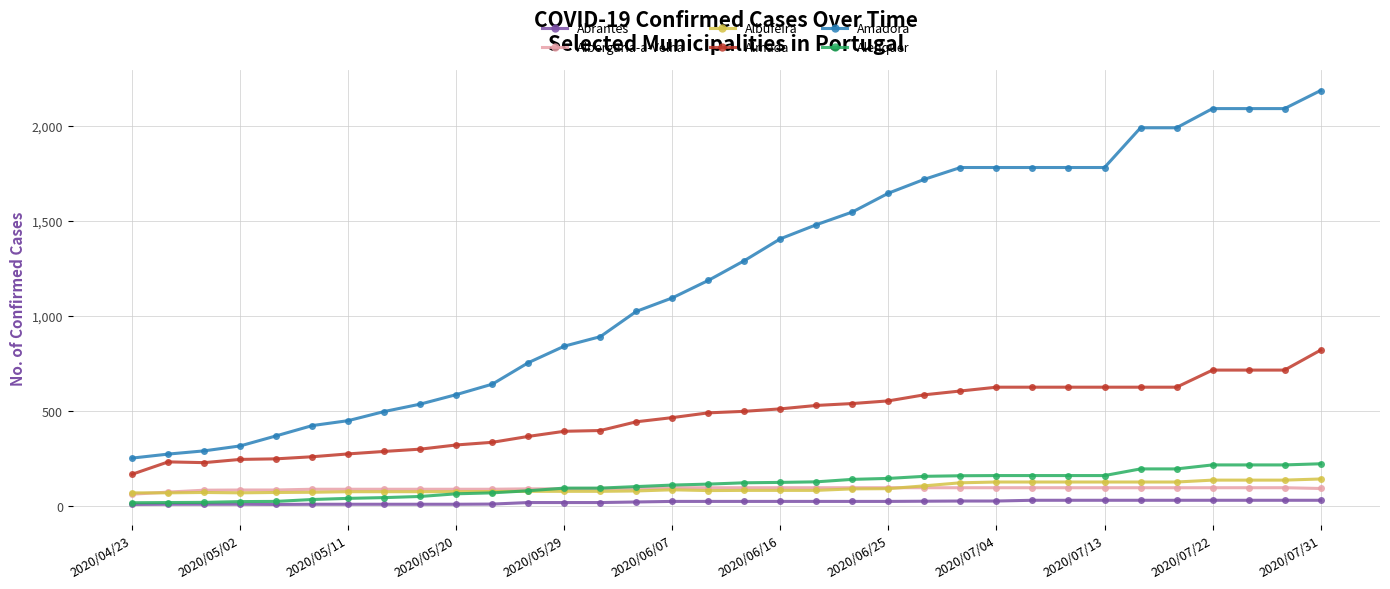

Which series has the widest spread of values?

Amadora